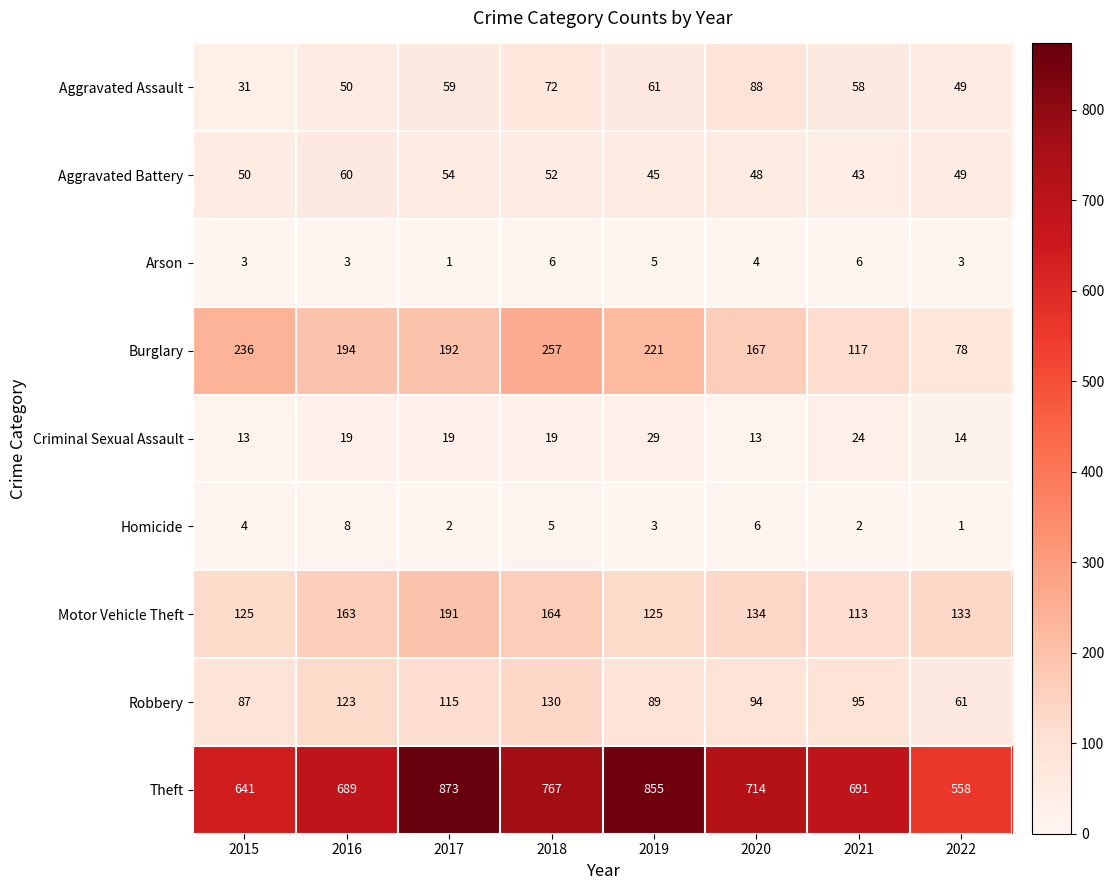

At which label does Robbery reach its minimum?

2022